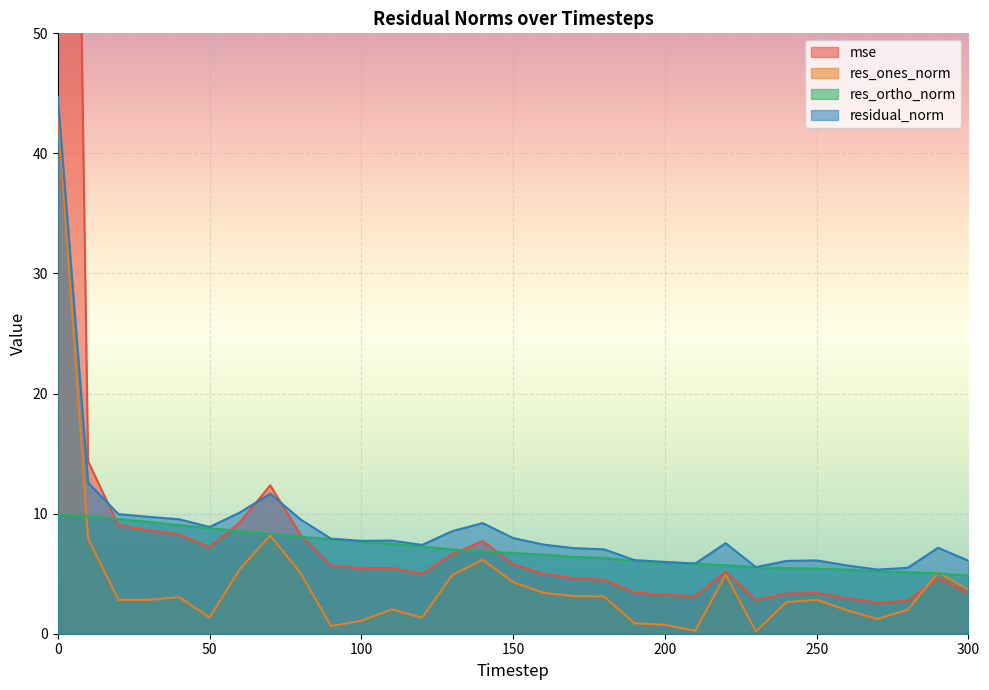

Which label corresponds to the smallest value in the chart?

230